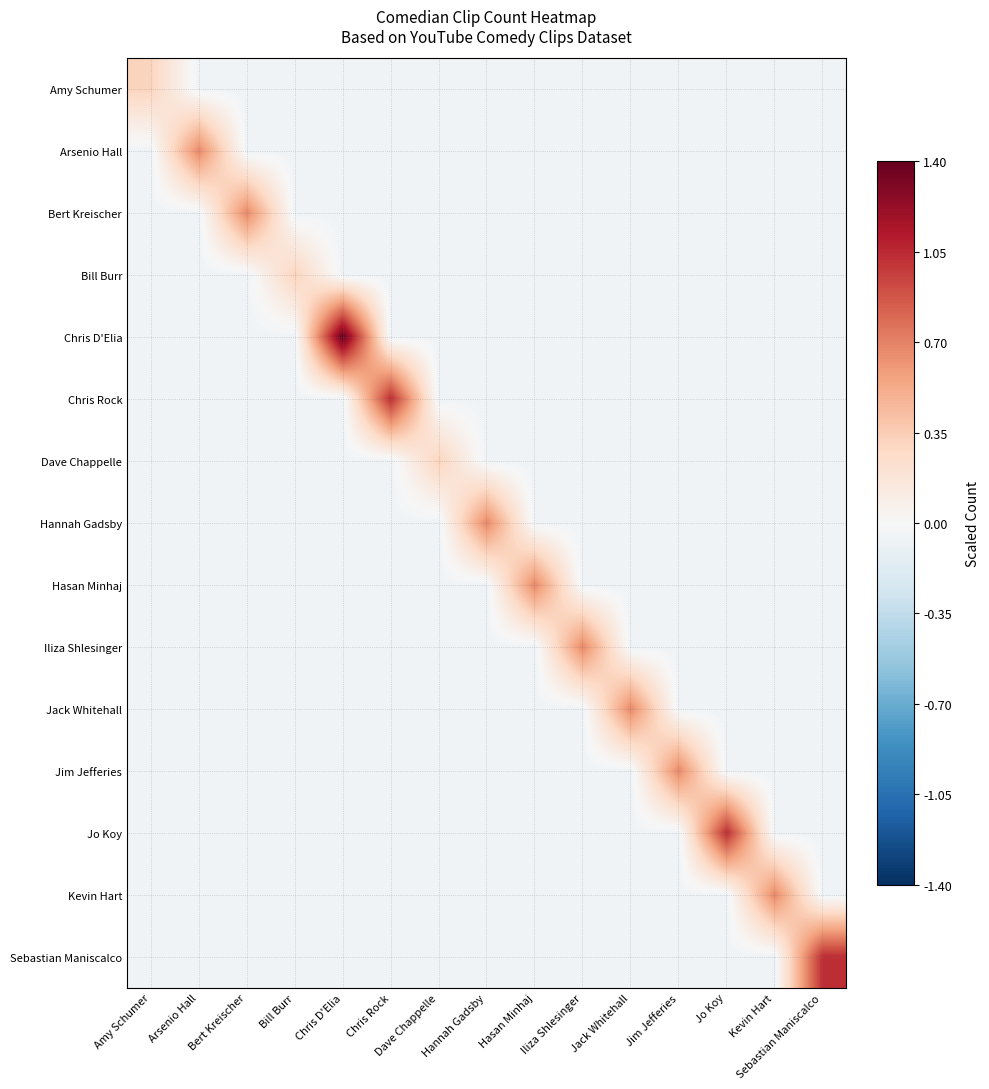

Rank the series by their maximum value, from lowest to highest.

Amy Schumer, Bill Burr, Dave Chappelle, Arsenio Hall, Bert Kreischer, Hannah Gadsby, Hasan Minhaj, Iliza Shlesinger, Jack Whitehall, Jim Jefferies, Kevin Hart, Chris Rock, Jo Koy, Sebastian Maniscalco, Chris D'Elia